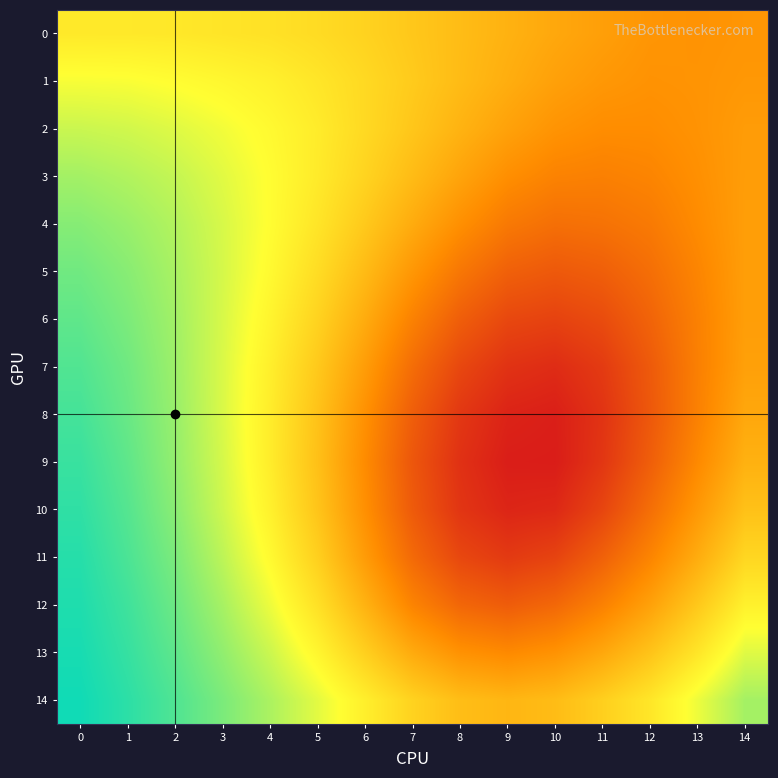

Which has a higher value, 8 or 11?

8